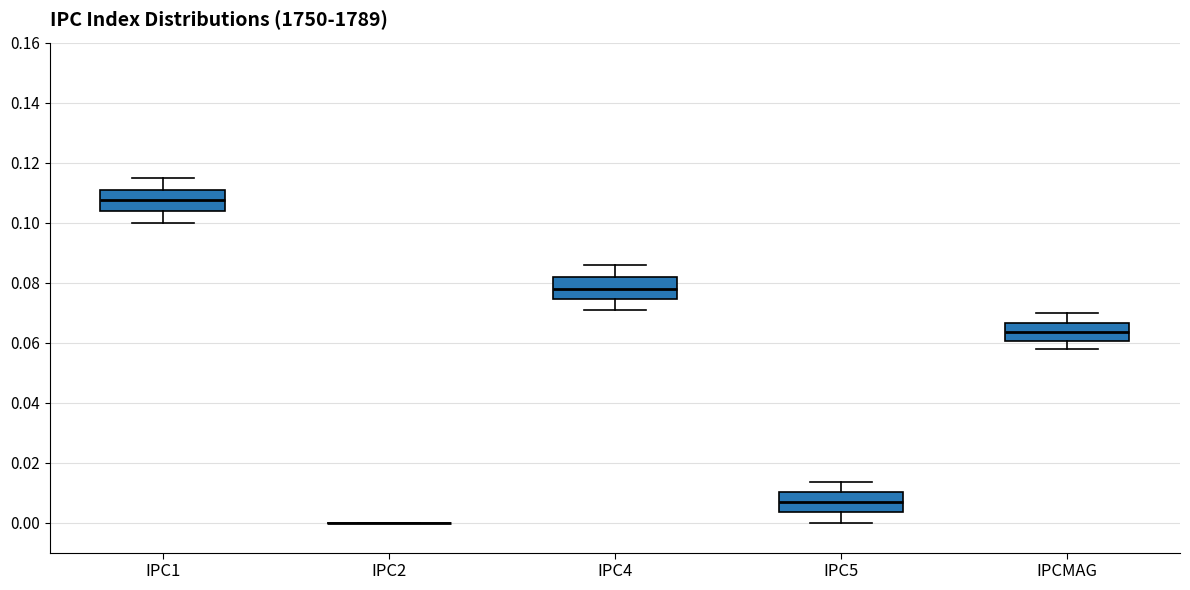

Reading left to right, transcribe this box plot: for each box, give where its median line is, the range the box spans, and where its two whiskers end, as read against the y-axis. The values are not printed on the chart, so give them approximately, as read against the axis.

IPC1: median 0.108, box 0.104 to 0.112, whiskers 0.100 to 0.116
IPC2: box collapsed to a line at 0.000, whiskers 0.000 to 0.000
IPC4: median 0.078, box 0.074 to 0.082, whiskers 0.070 to 0.086
IPC5: median 0.006, box 0.004 to 0.010, whiskers 0.000 to 0.014
IPCMAG: median 0.064, box 0.060 to 0.066, whiskers 0.058 to 0.070